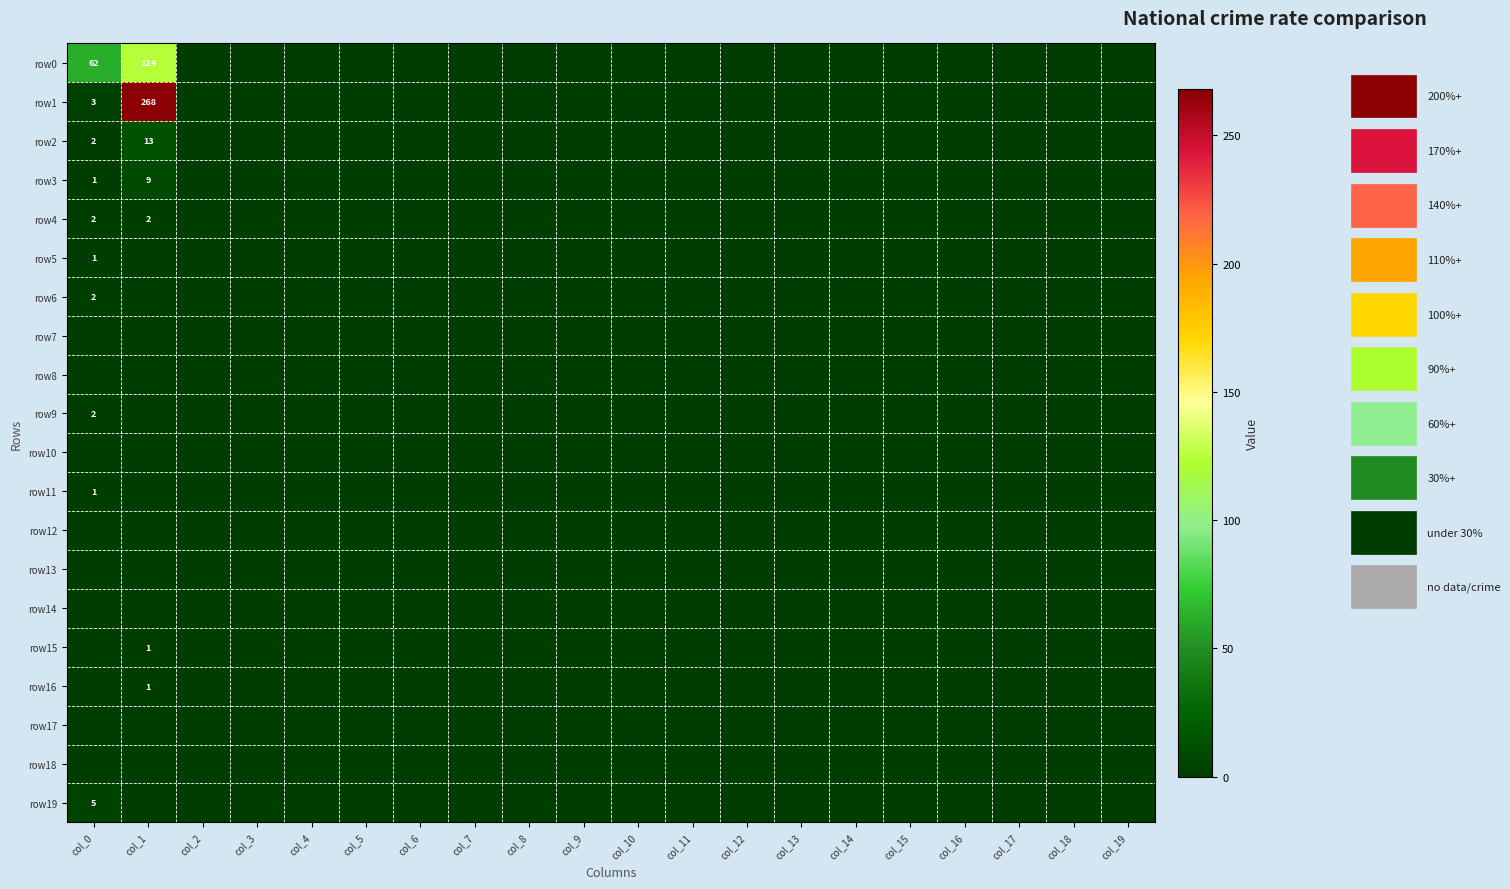

Which category has the highest value across all series?

col_1